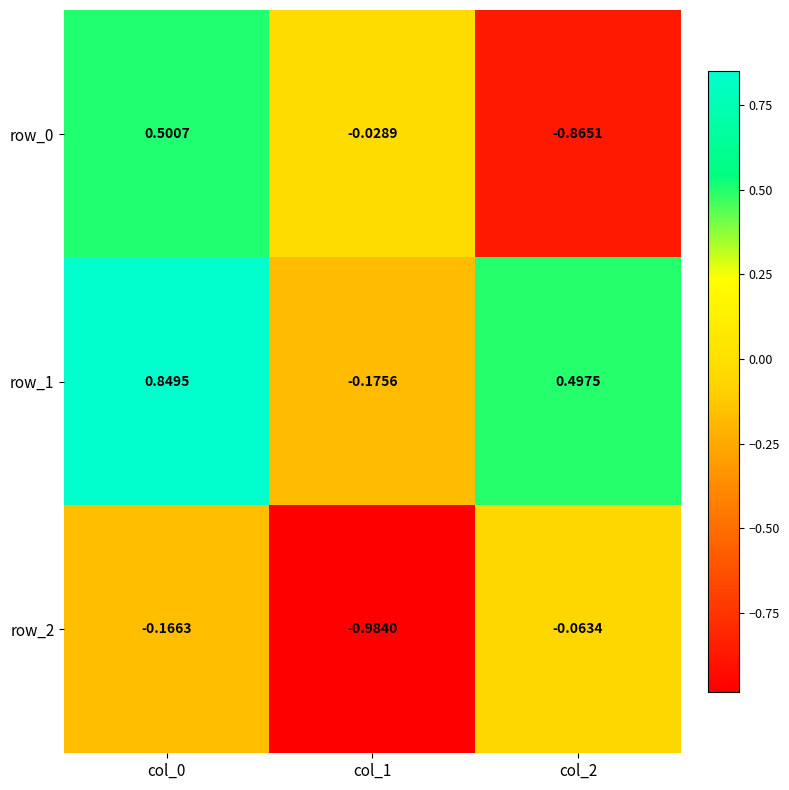

What is the average value of the row_2 series?

-0.4